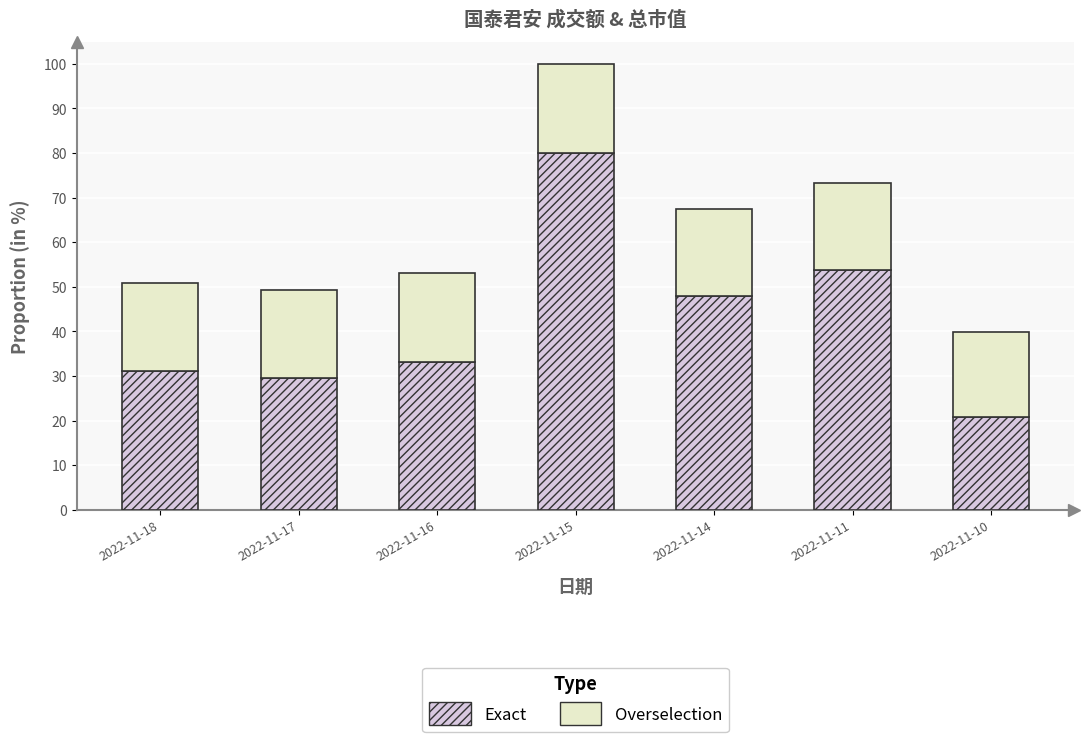

What is the difference between the second highest and minimum values in the Exact series?

33.0